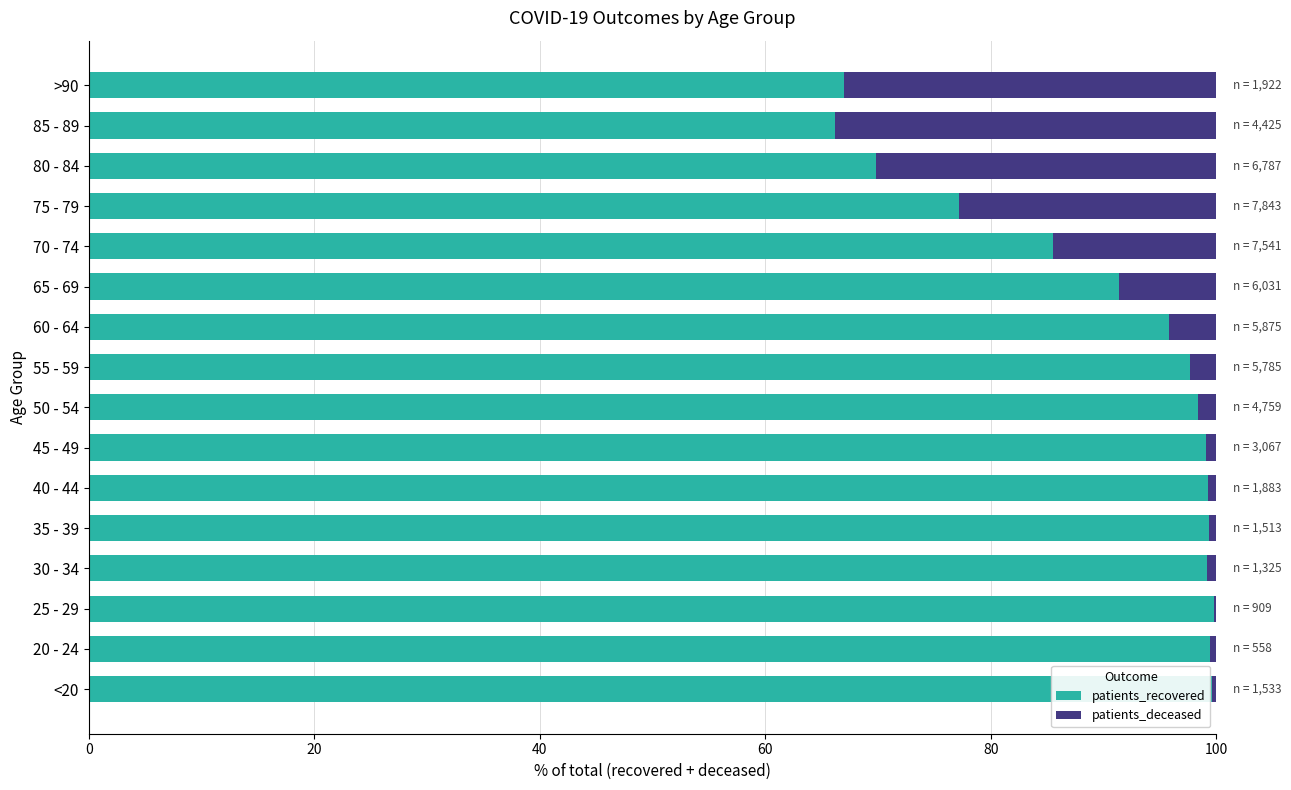

The patients_recovered series shows 99.6 at <20. True or false?

True